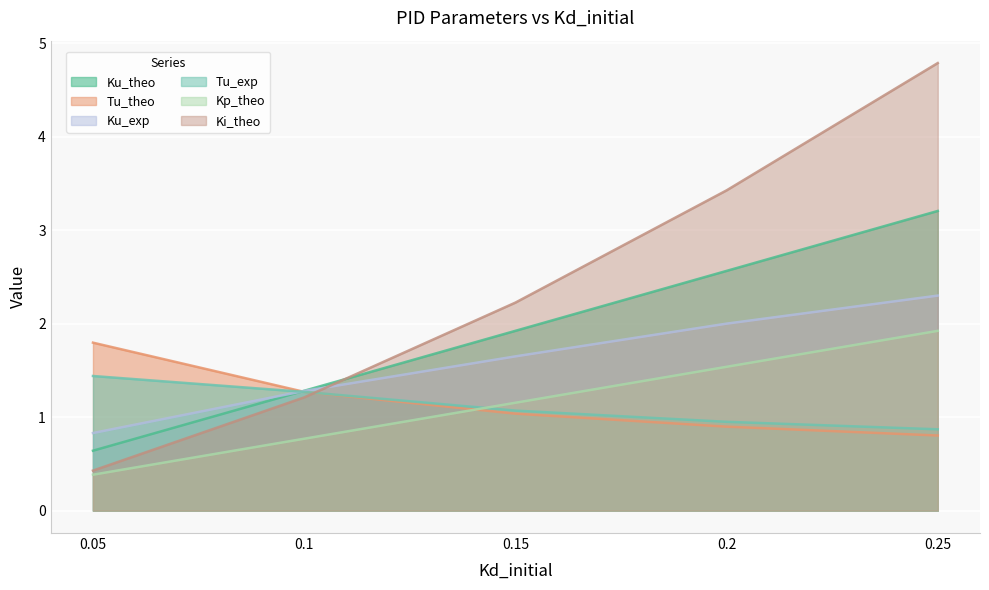

How many lines are shown in the chart?

6